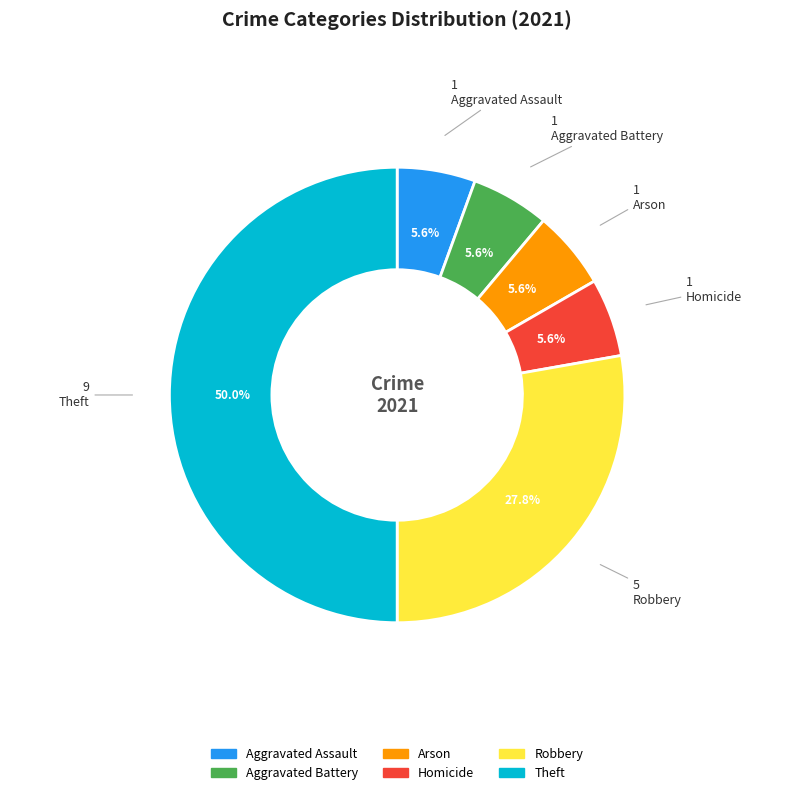

How many slices are in this pie chart?

6